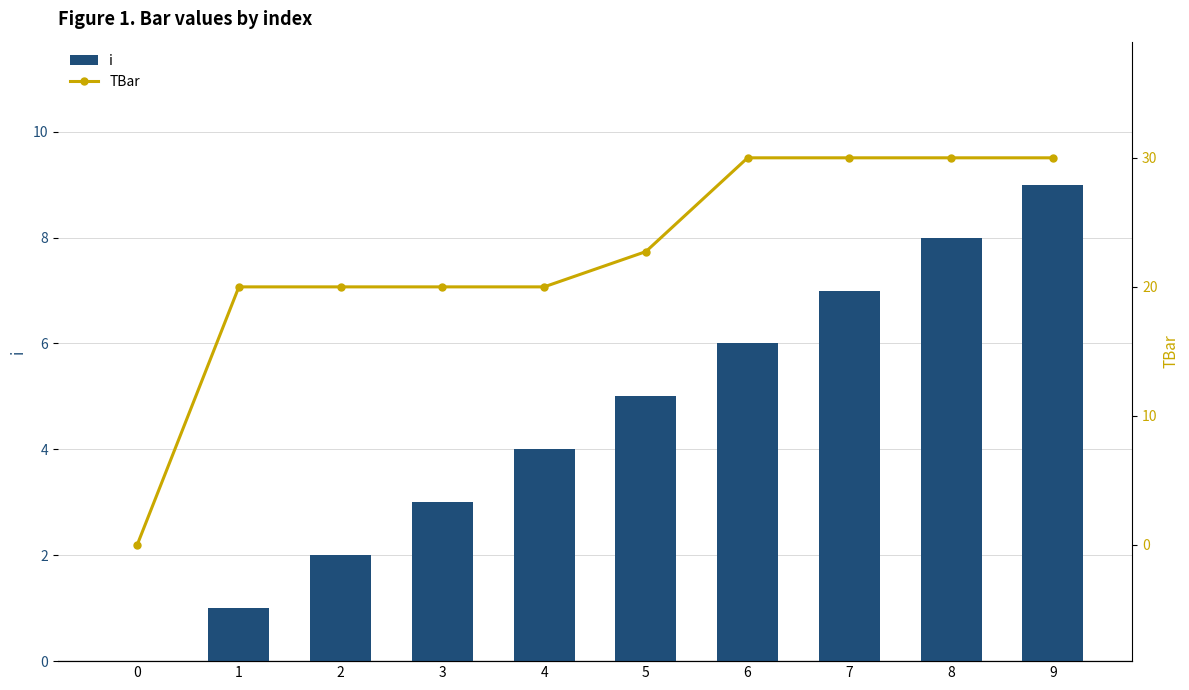

What is the value of the TBar bar at the 2nd from the left?

20.0